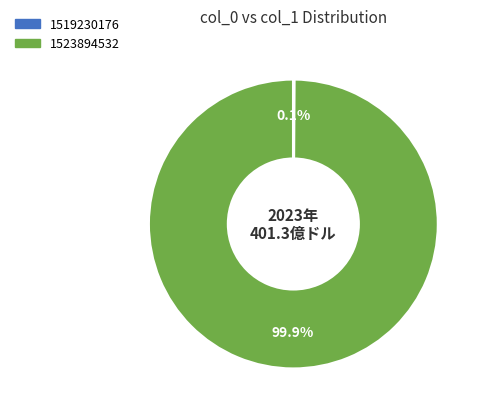

Does any single category account for the majority?

Yes